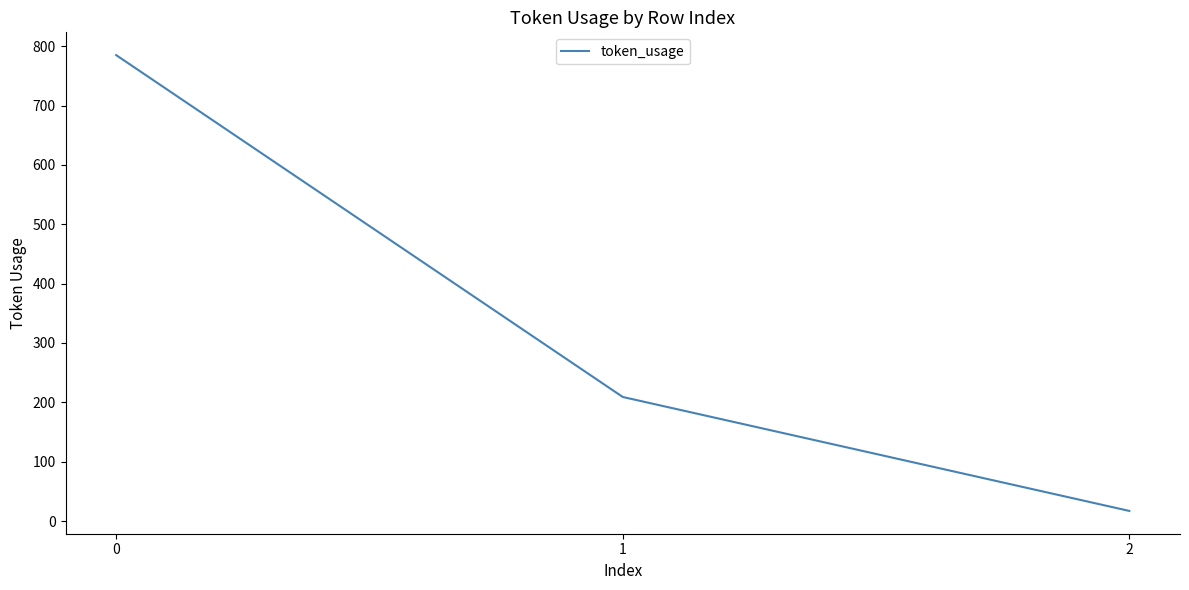

What is the sum of the values at 2 and 1?

226